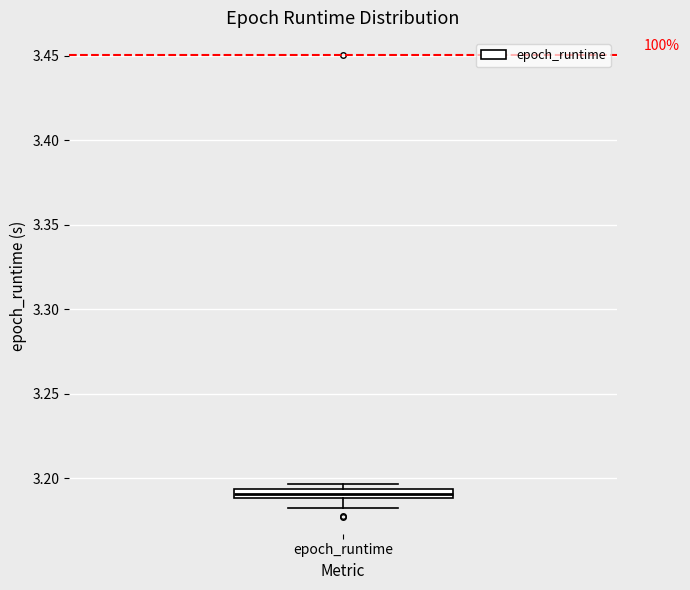

Where does the lower whisker of the box for epoch_runtime end on the y-axis? The values are not printed on the chart, so give them approximately, as read against the axis.

3.185